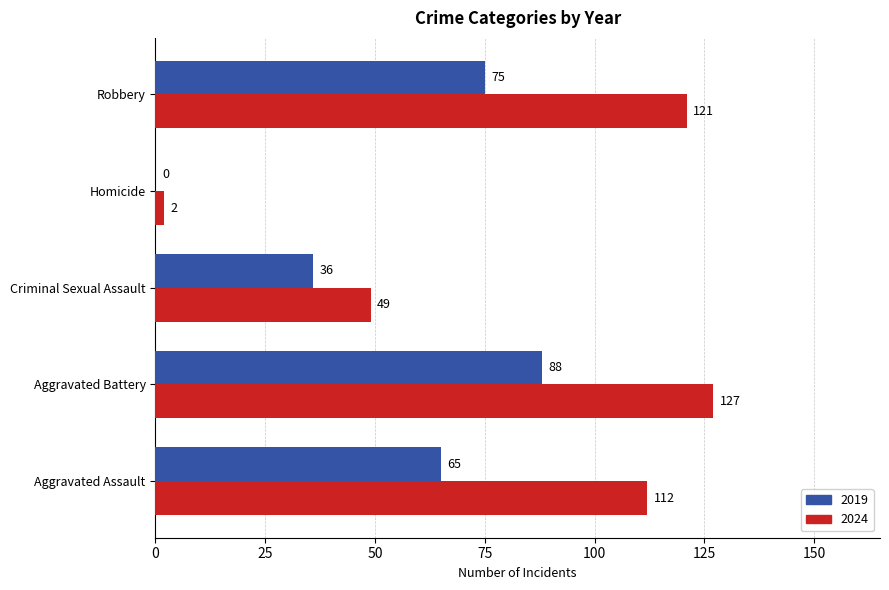

Which series has the widest spread of values?

2024